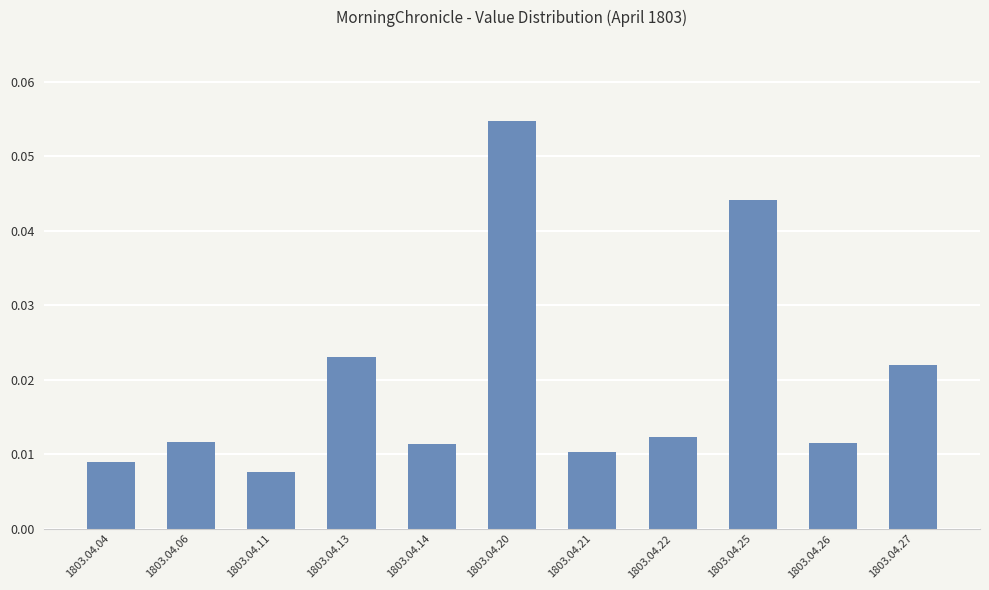

How many bars are there in total?

11